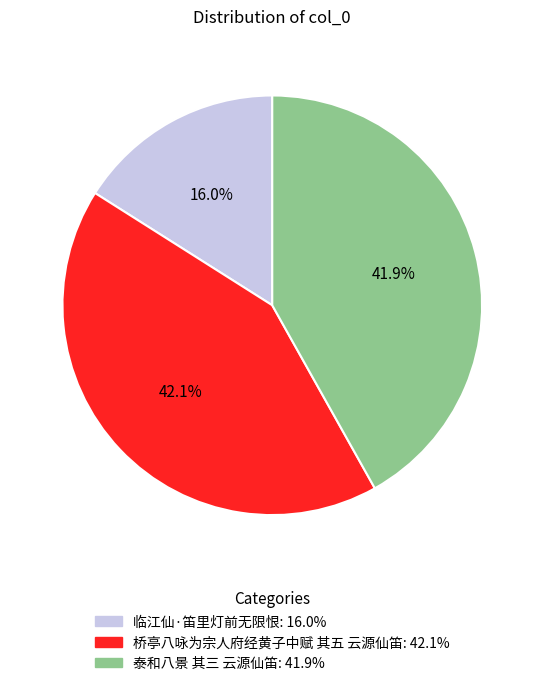

How many slices are in this pie chart?

3